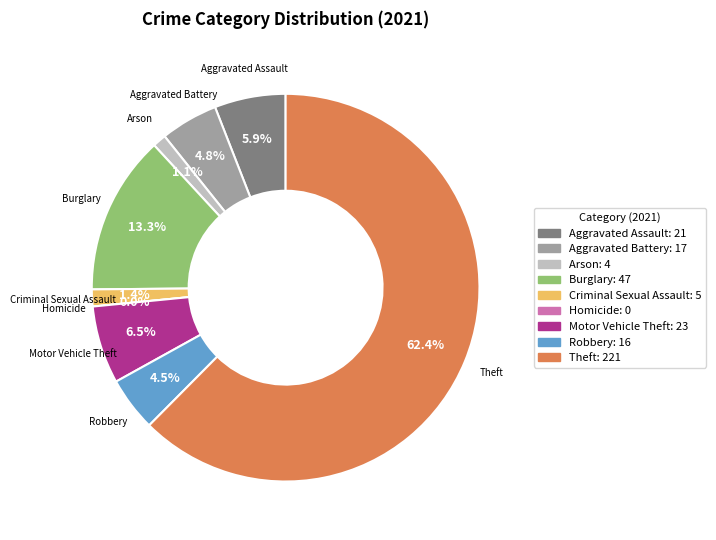

What percentage is NOT represented by Criminal Sexual Assault?

98.6%